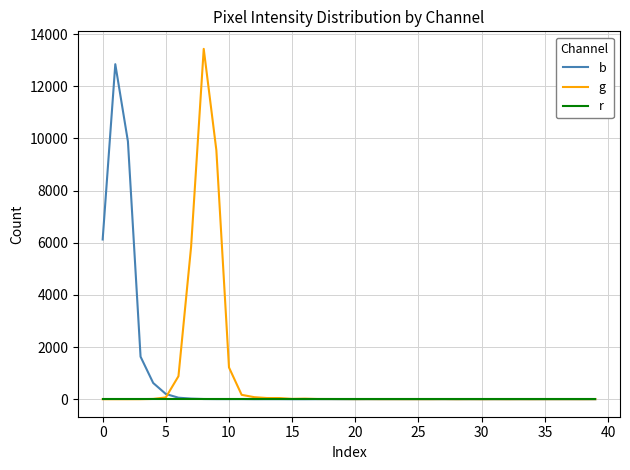

What is the maximum value for g?

13432